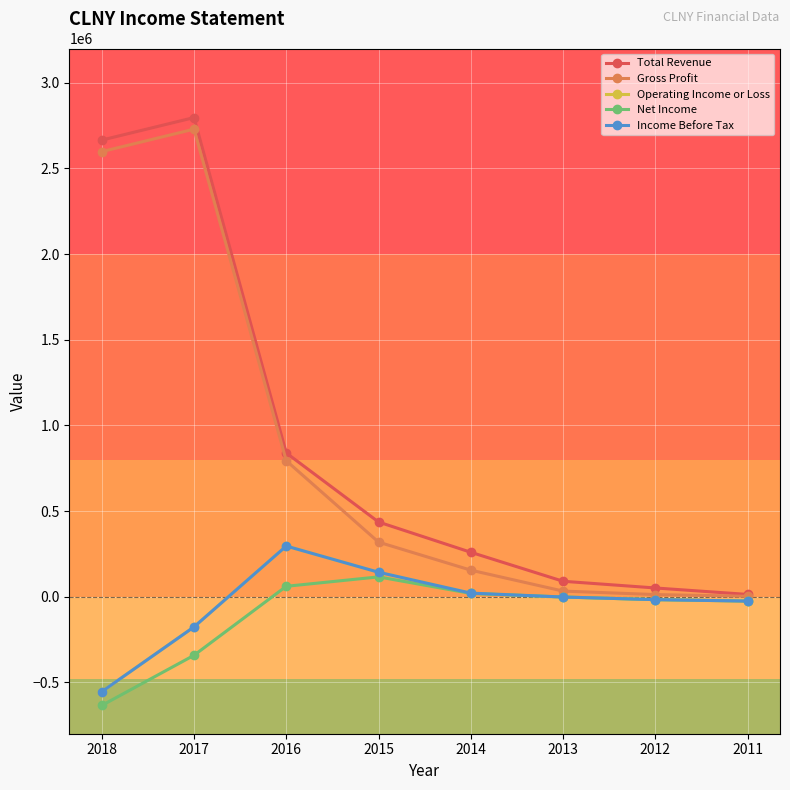

What is the spread (max minus min) of values at 2011?

38800